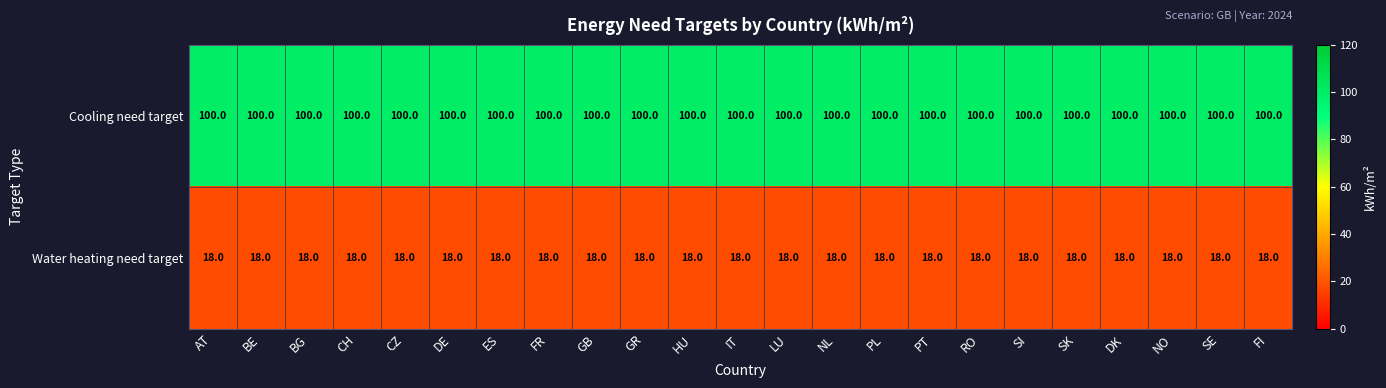

What is the maximum value for Cooling need target?

100